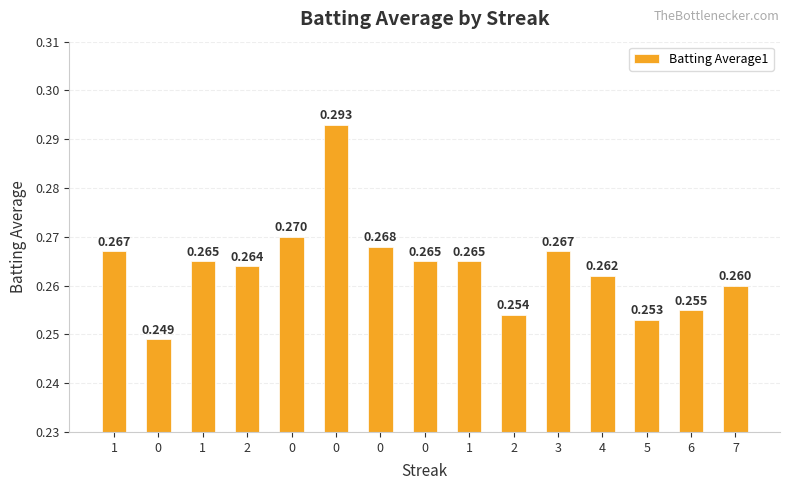

What is the smallest value displayed?

0.2